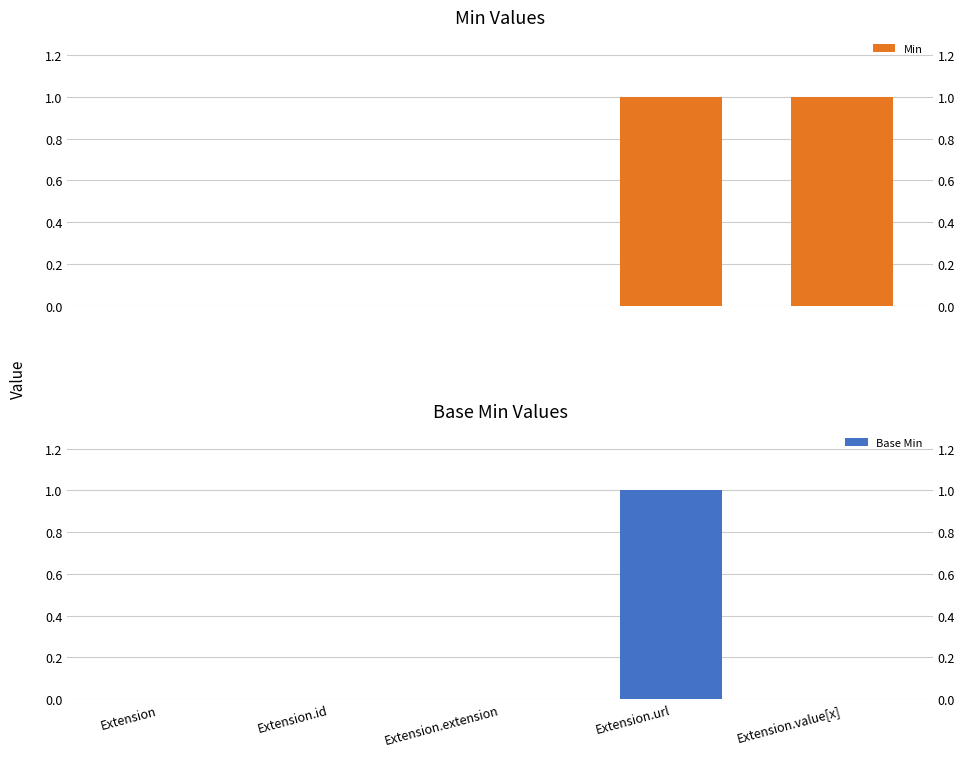

What is the label of the 4th bar from the left?

Extension.url